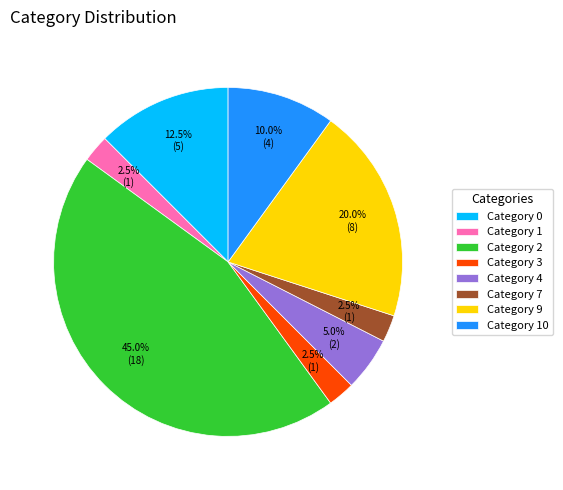

Do Category 7 and Category 1 together represent more than half of the pie?

No